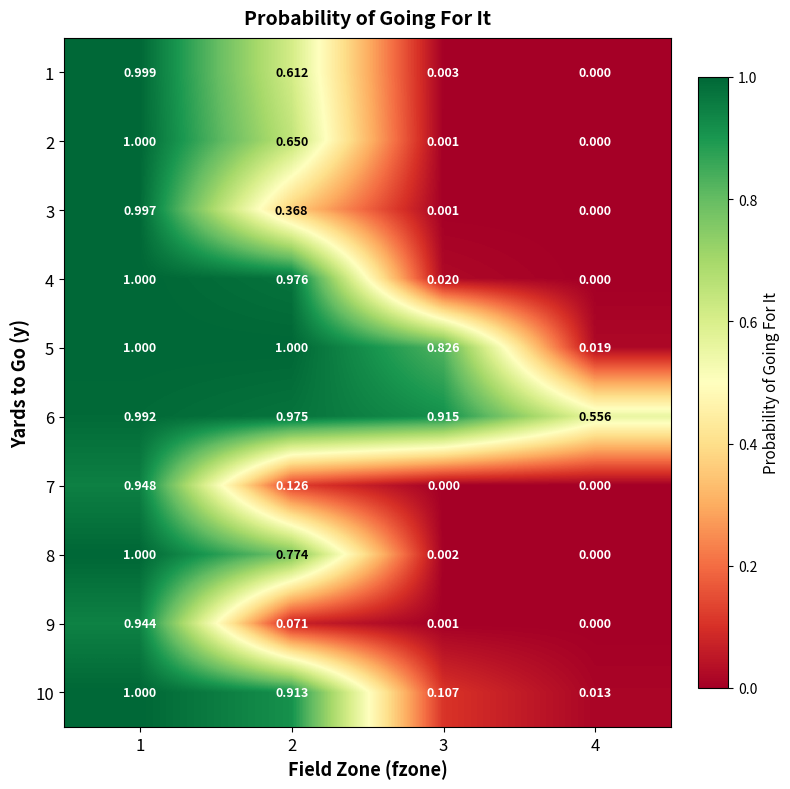

At 3, list the series in order from smallest to largest.

7, 2, 3, 9, 8, 1, 4, 10, 5, 6